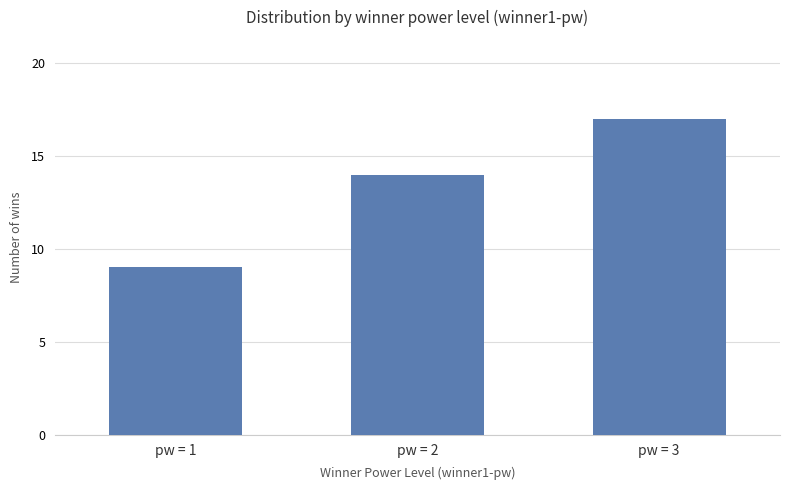

What is the change in value from pw = 1 to pw = 2?

+5